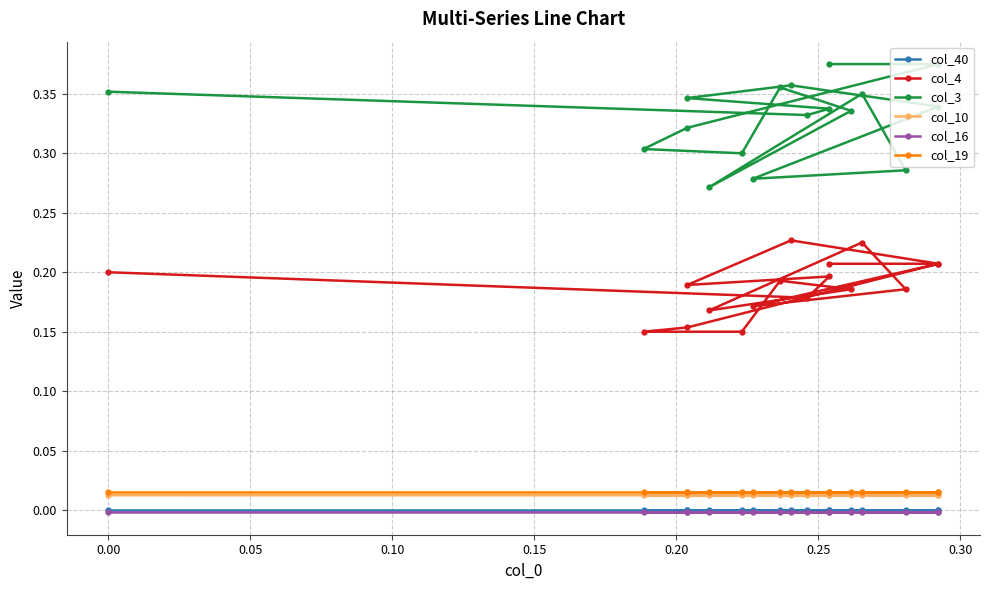

What is the sum of all col_4 values?

3.2